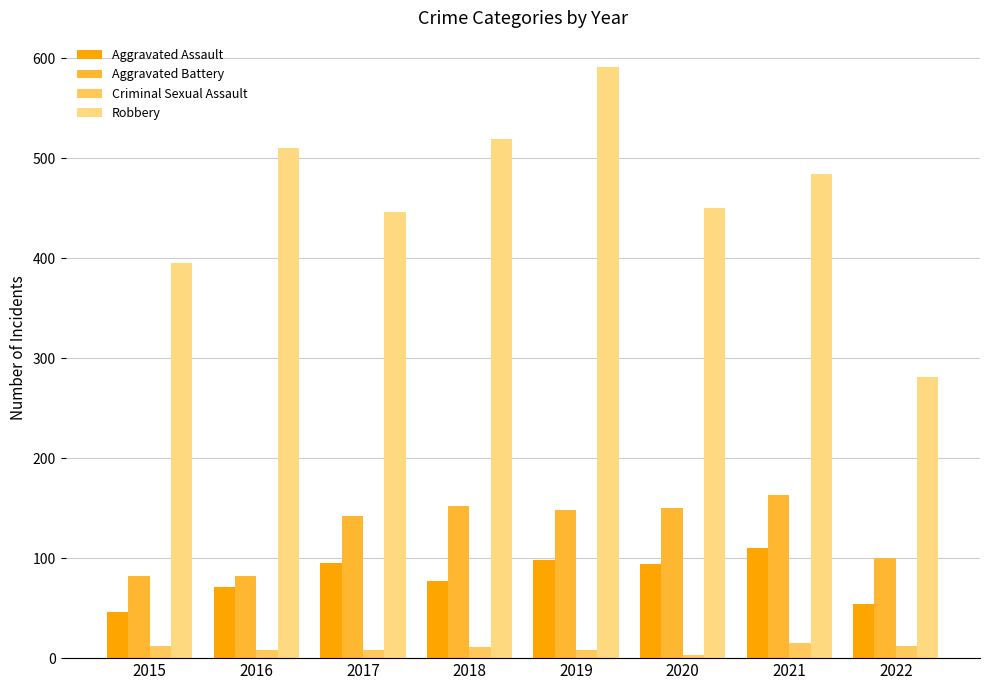

What is the value of the Aggravated Assault bar at the 5th from the left?

98